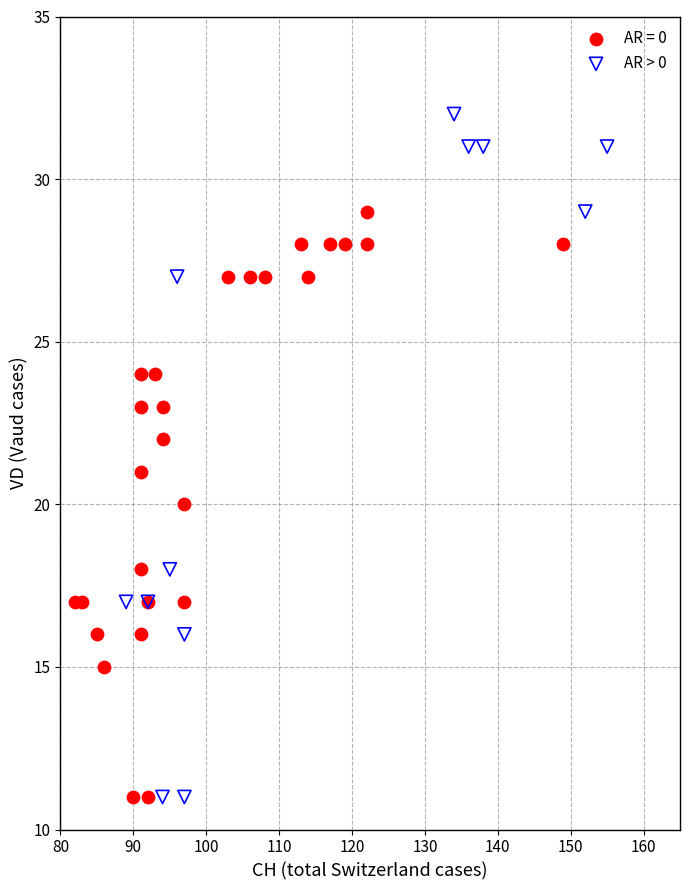

Which series has the widest spread of Y values?

AR > 0